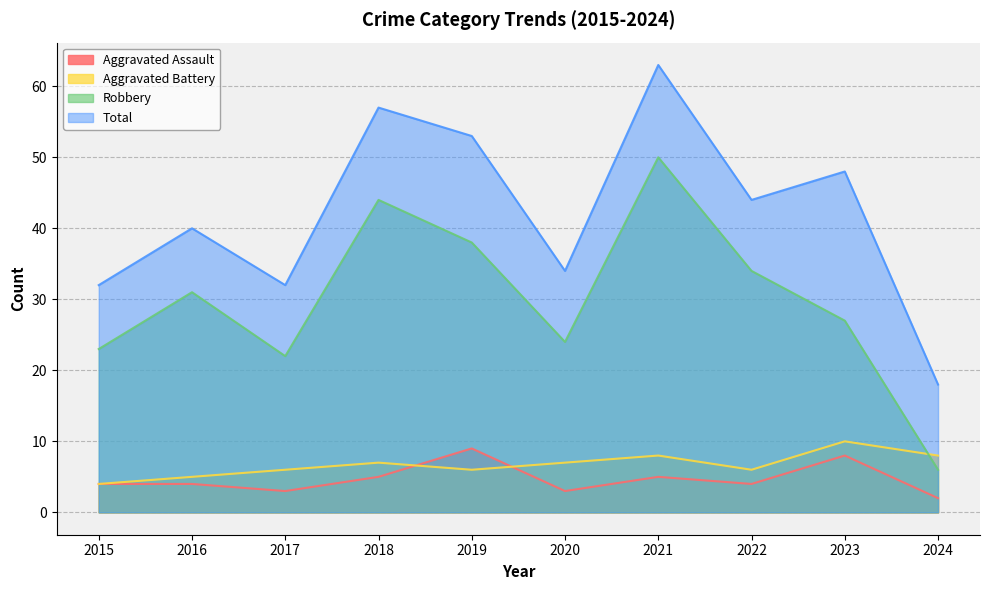

The value of Total at 2015 is 17. True or false?

False